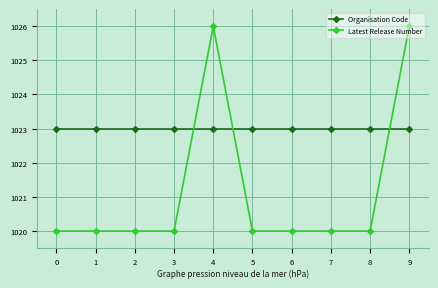

Rank the series at 7 from lowest to highest value.

Latest Release Number, Organisation Code